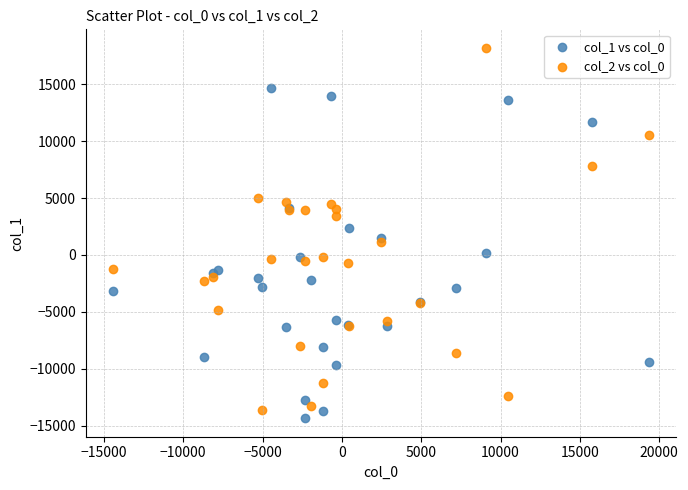

Which series has the largest Y range (max minus min)?

col_2 vs col_0